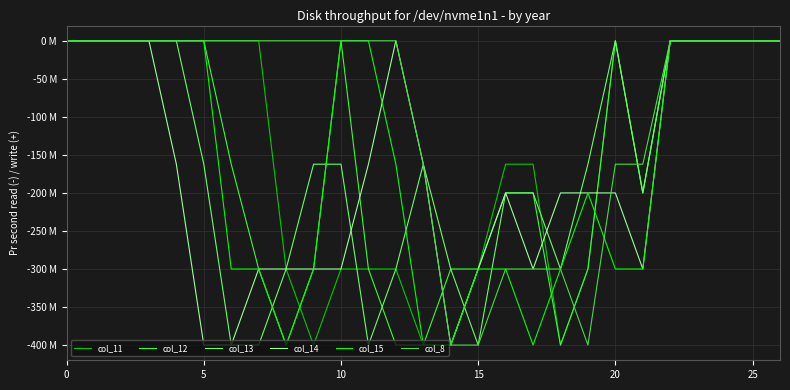

Which series ends up on top after the final intersection of col_14 and col_13?

col_13